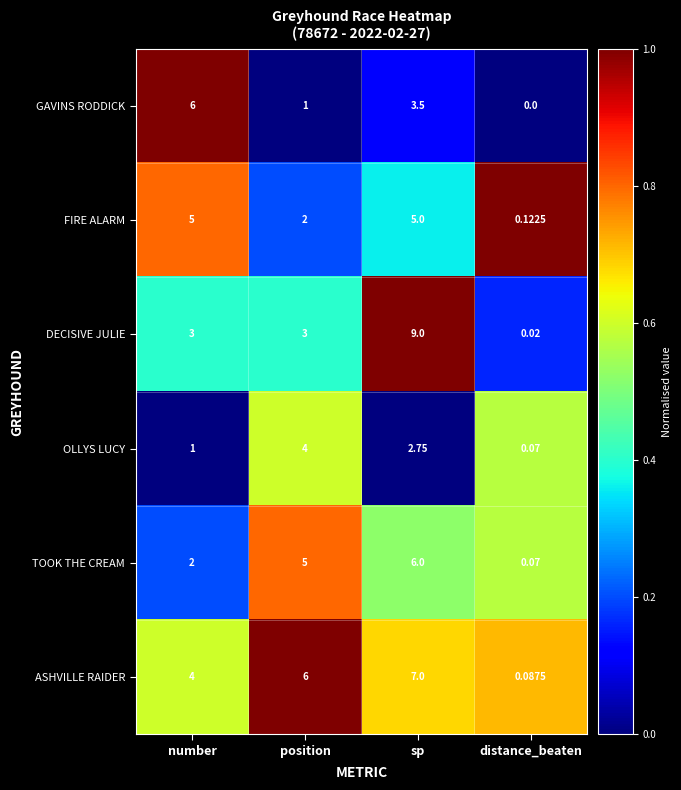

Where is OLLYS LUCY nearest to the value 2?

sp